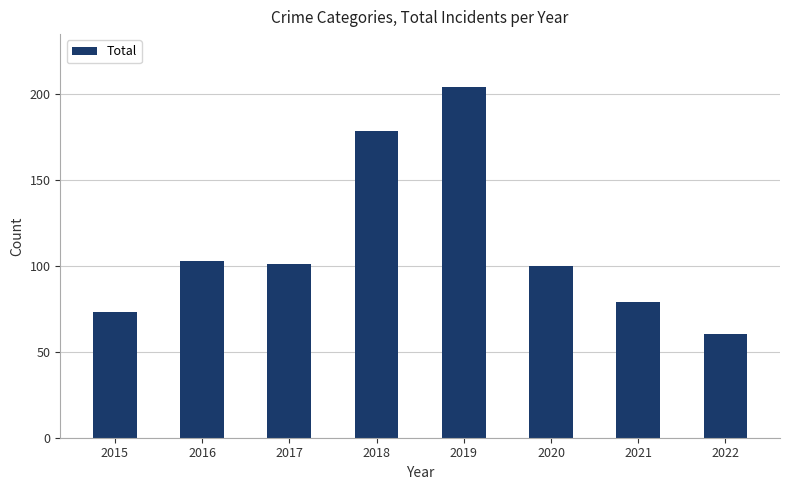

Which has a higher value, 2016 or 2022?

2016